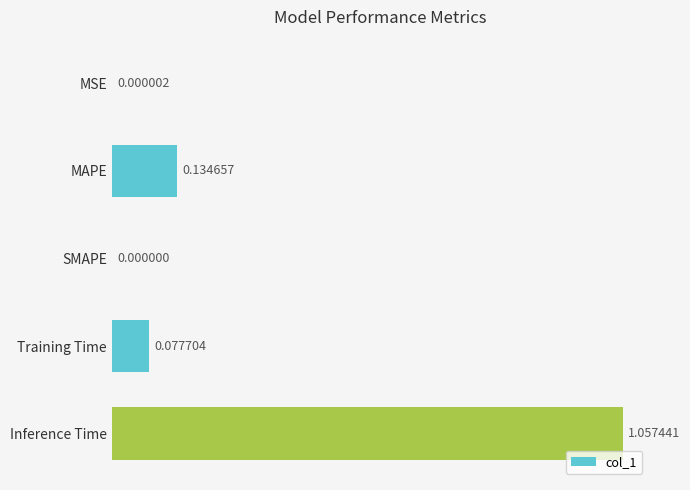

What is the change in value from MAPE to Inference Time?

+0.9